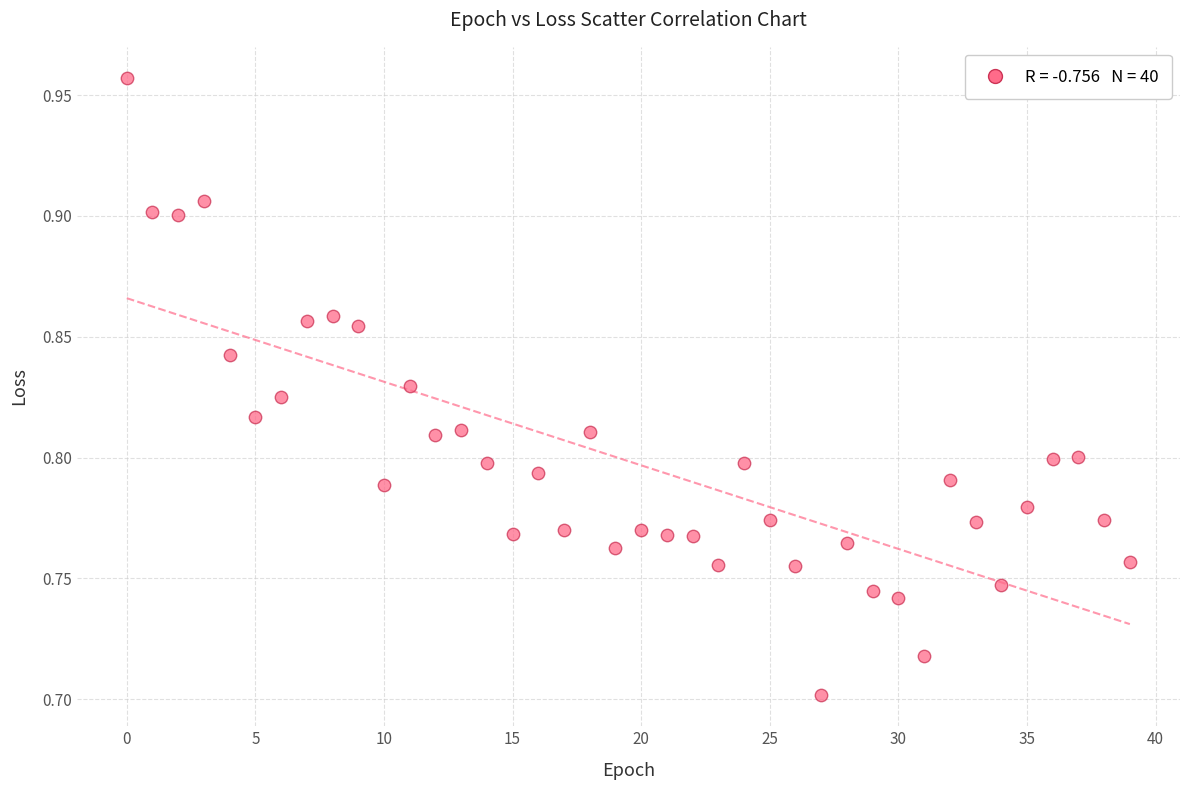

What is the range of Y values (max minus min)?

0.3